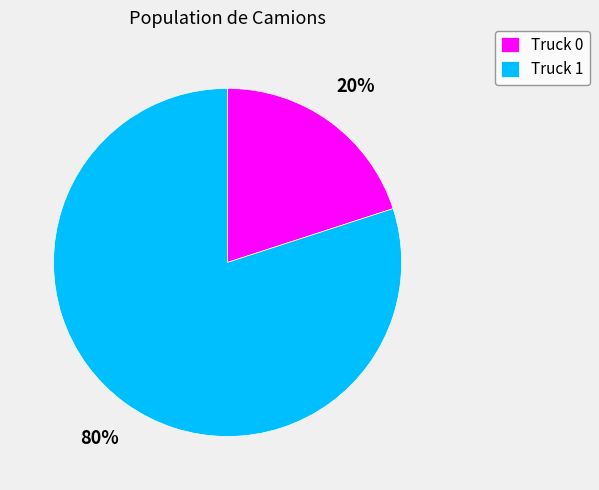

How many slices are in this pie chart?

2